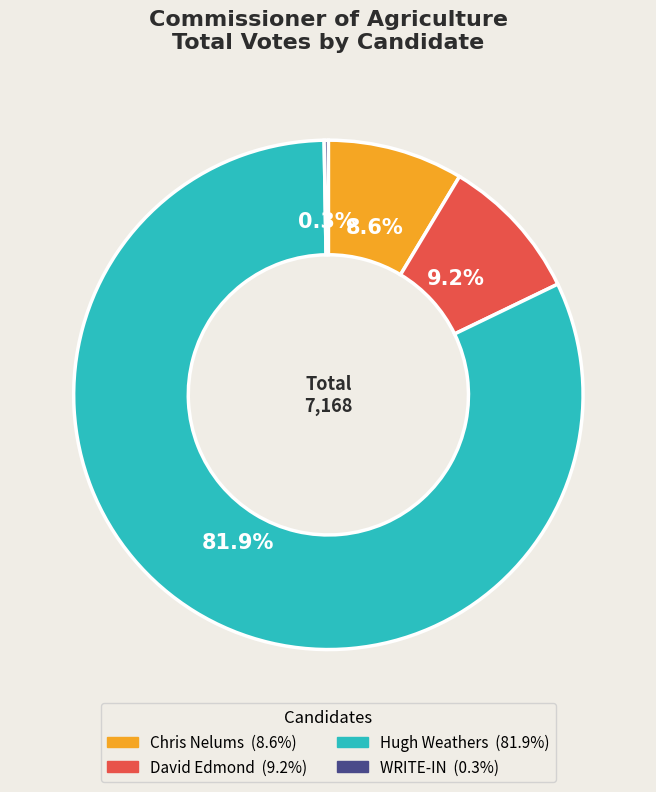

To the nearest percent, what is the average slice percentage?

25%